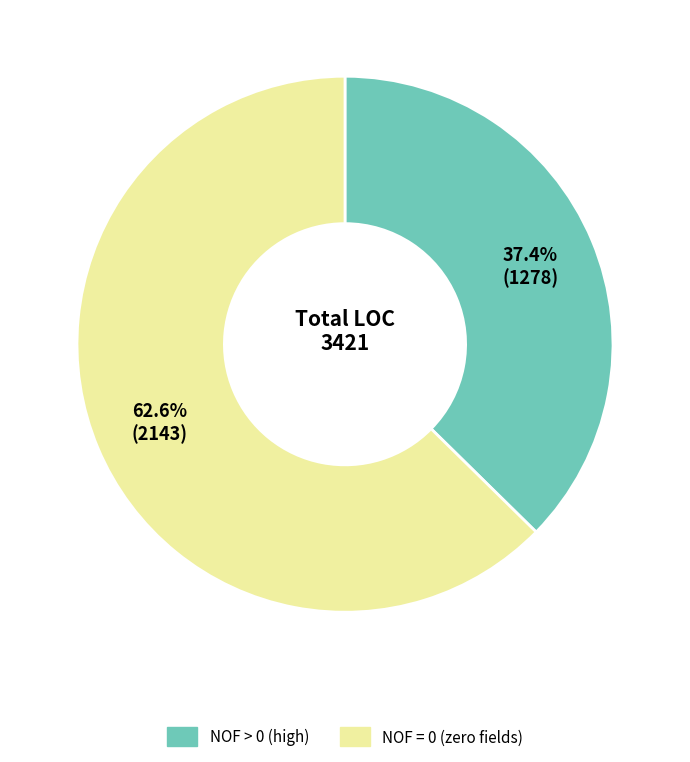

What is the smallest slice in the pie chart?

NOF > 0 (high)